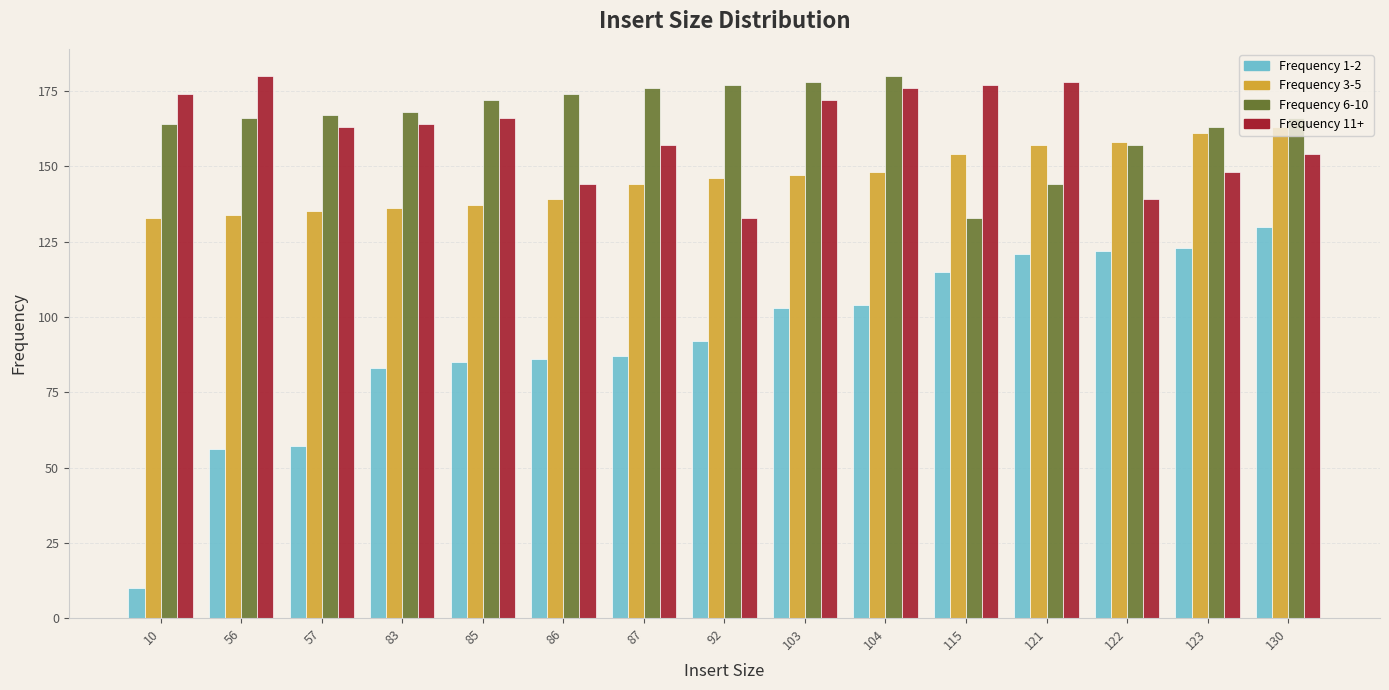

At 85, list the series in order from smallest to largest.

Frequency 1-2, Frequency 3-5, Frequency 11+, Frequency 6-10